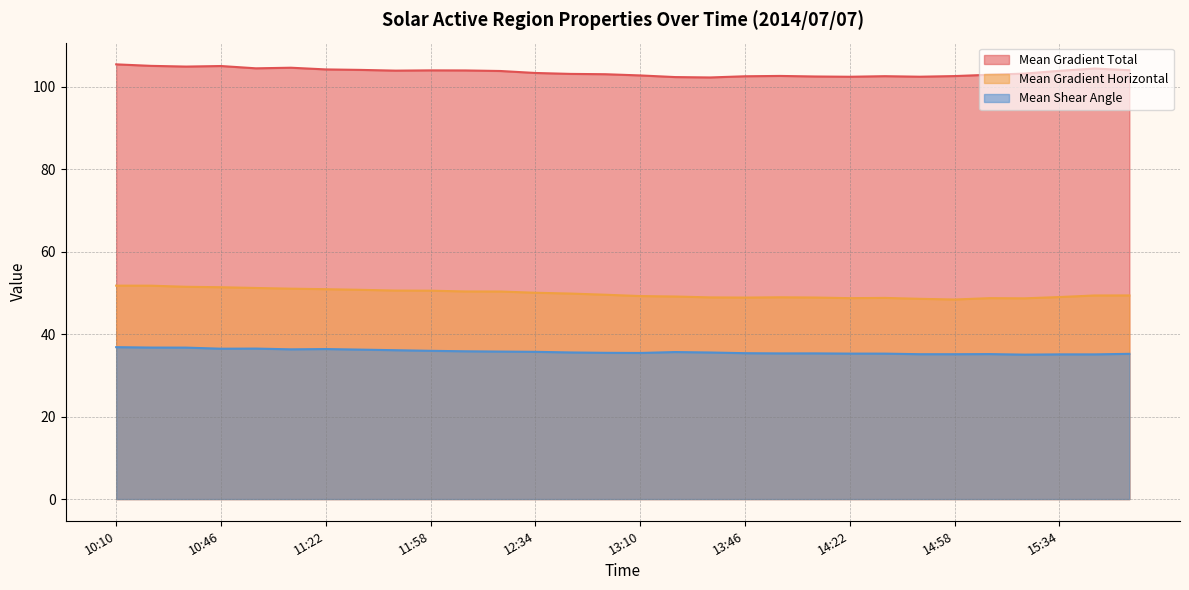

The Mean Gradient Total series shows 169.2 at 12:46. True or false?

False